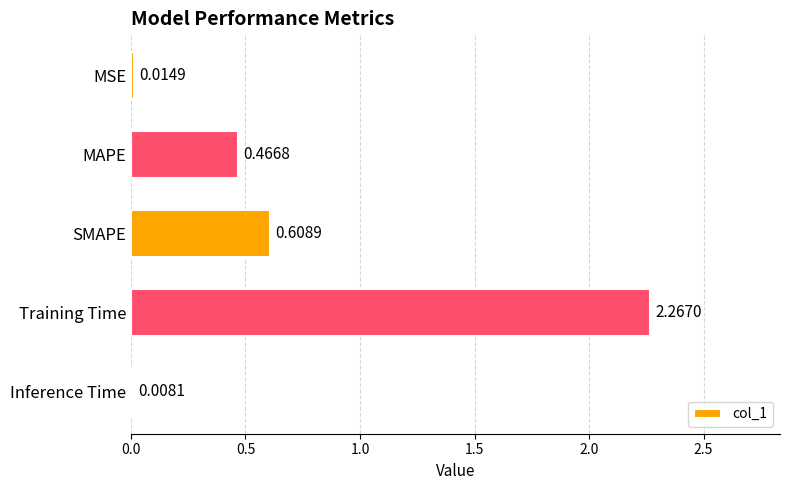

At which label is the value closest to 1?

SMAPE